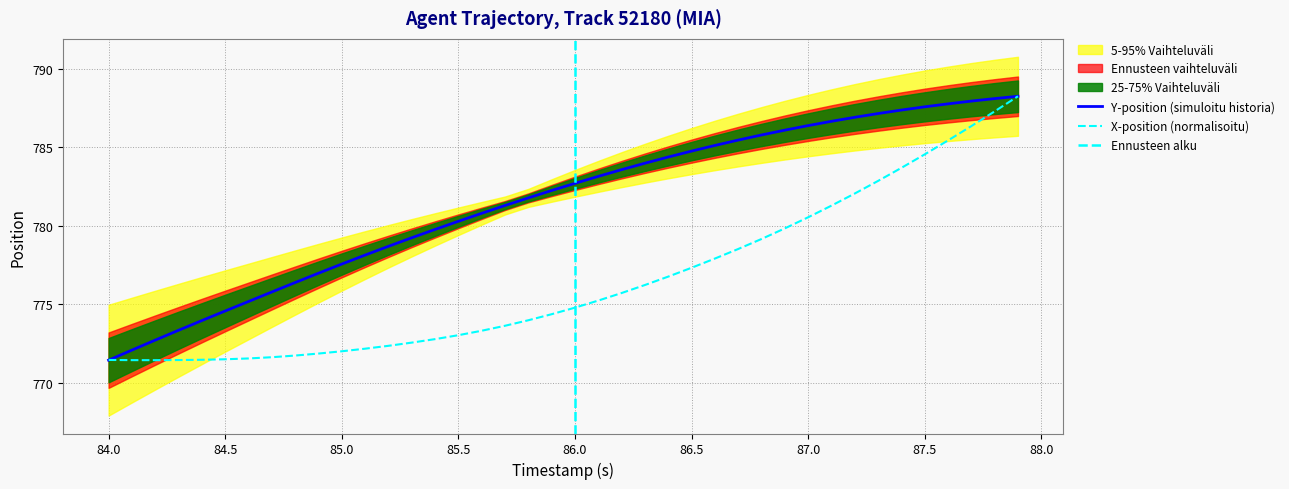

Is this an area chart (filled region under the line)?

No